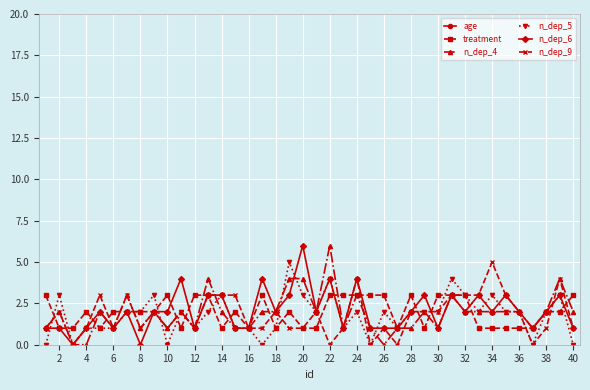

Rank the series by their maximum value, from highest to lowest.

age, n_dep_4, n_dep_6, n_dep_5, n_dep_9, treatment